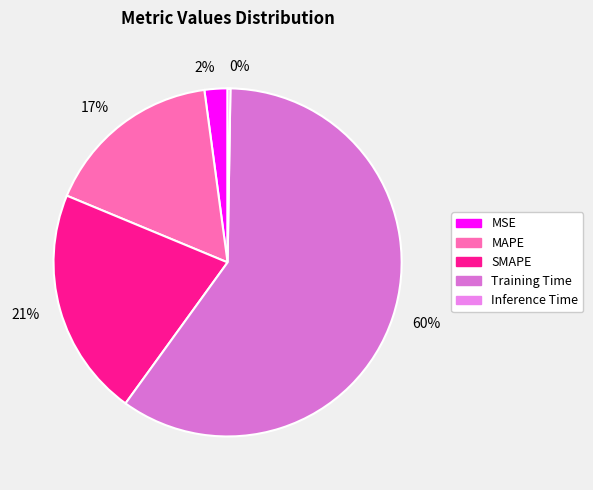

Between 21% and 17%, which is larger?

21%